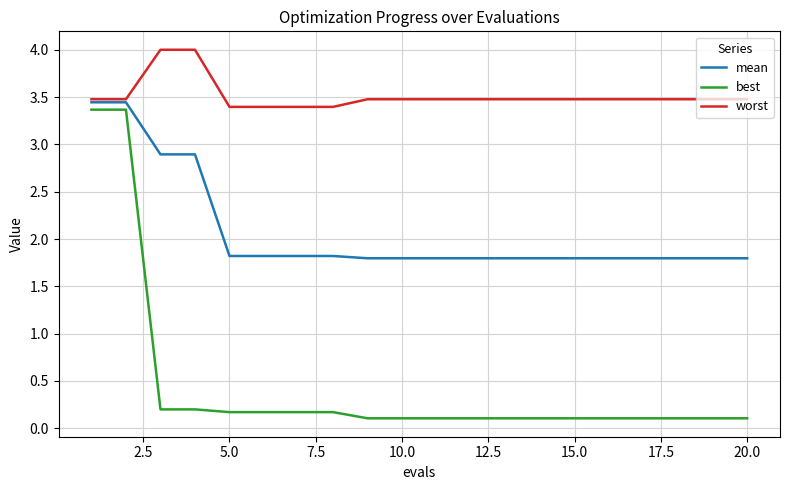

Which series has the largest total across all categories?

worst